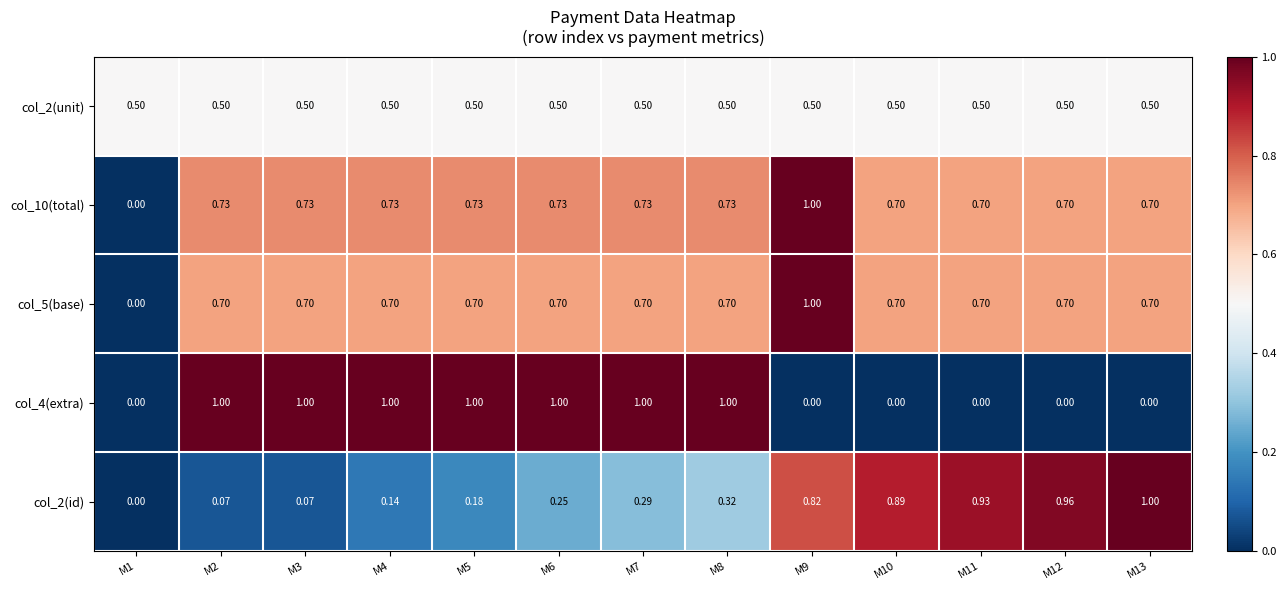

Is the value of col_10(total) at M10 greater than the value of col_2(id) at M11?

No